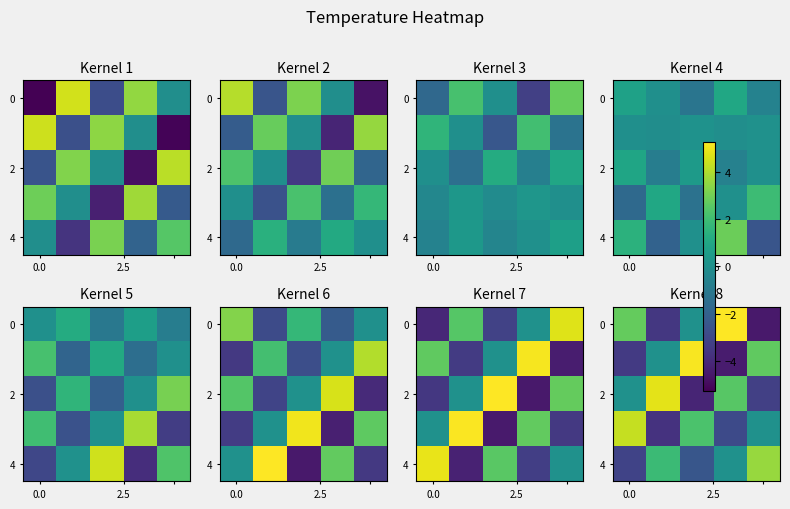

How many data points in 0 are above 0?

3